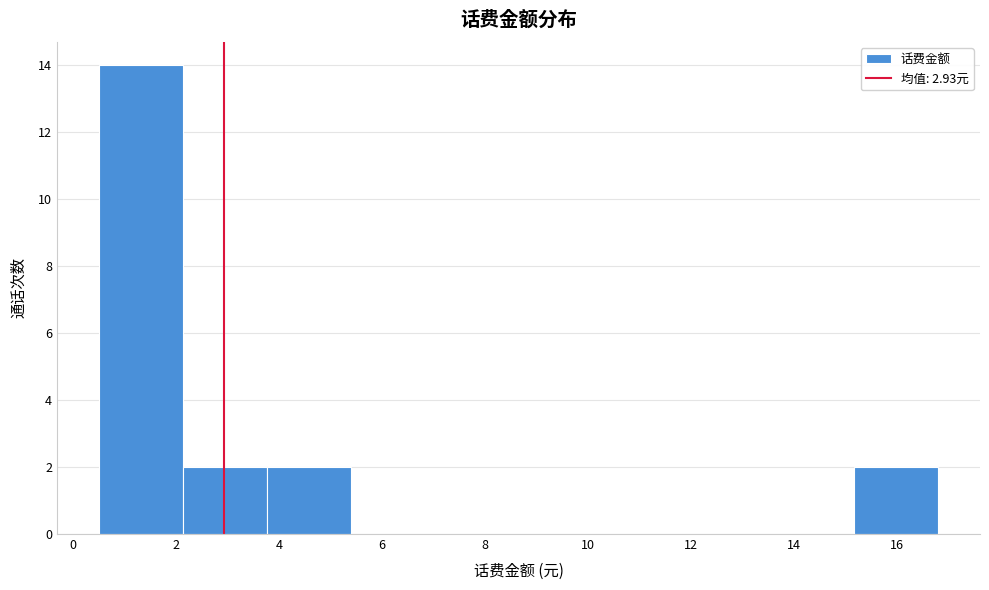

How tall is the bar that spans 2.2 to 3.8 on the x-axis? Neither the bar edges nor the heights are printed on the chart, so give them approximately, as read against the axes.

2